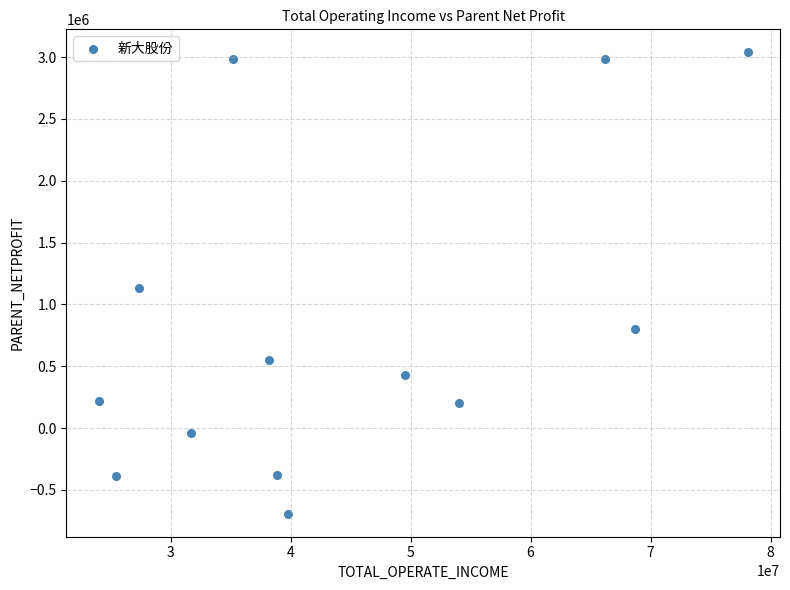

What is the range of X values (max minus min)?

54057963.4